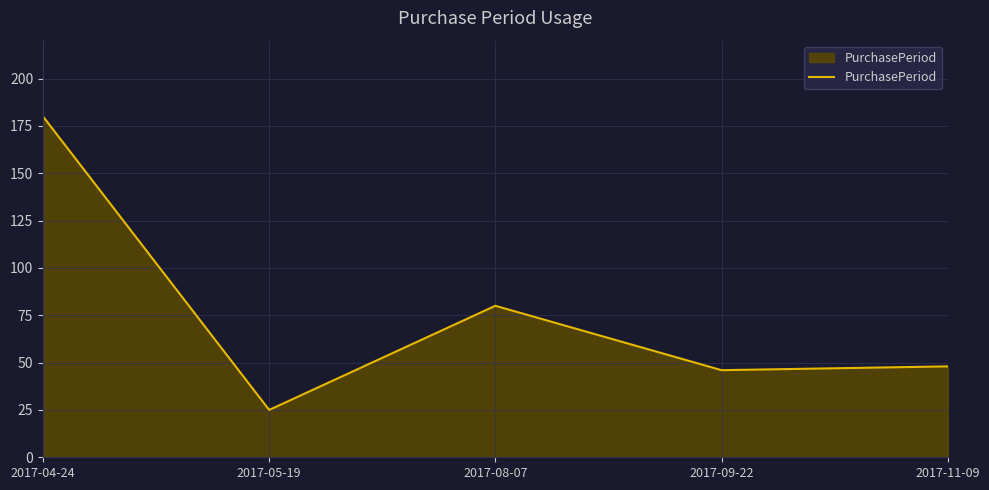

Reading left to right, list all the values displayed in this chart.

2017-04-24=180	2017-05-19=25	2017-08-07=80	2017-09-22=46	2017-11-09=48